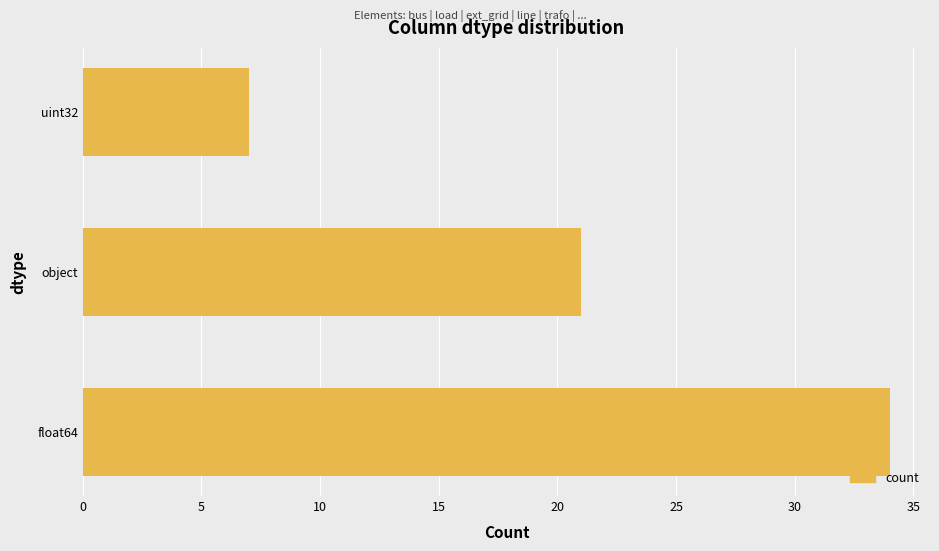

How many data points does each series have?

3